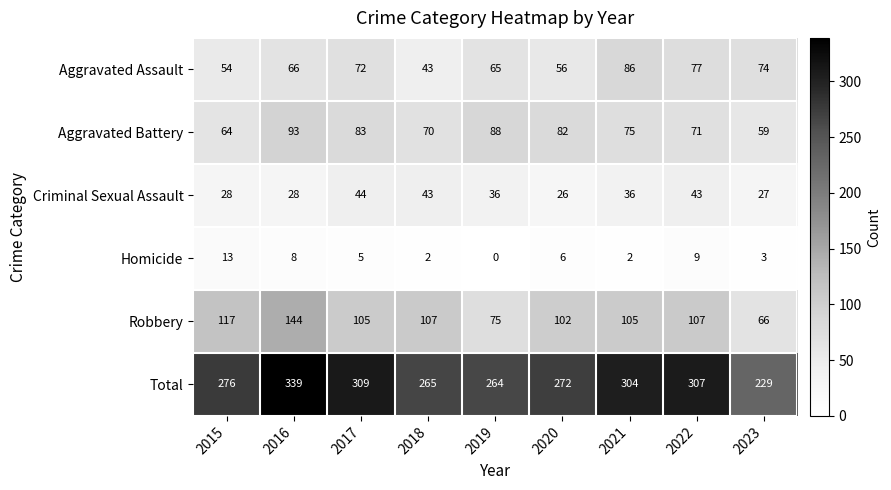

What is the average value of the Homicide series?

5